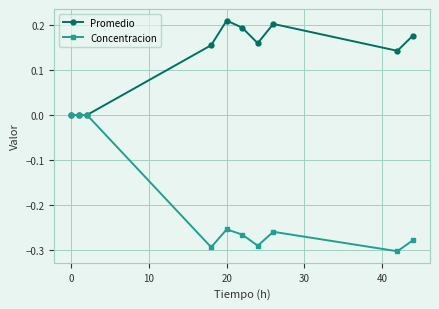

Rank the series by their maximum value, from lowest to highest.

Concentracion, Promedio